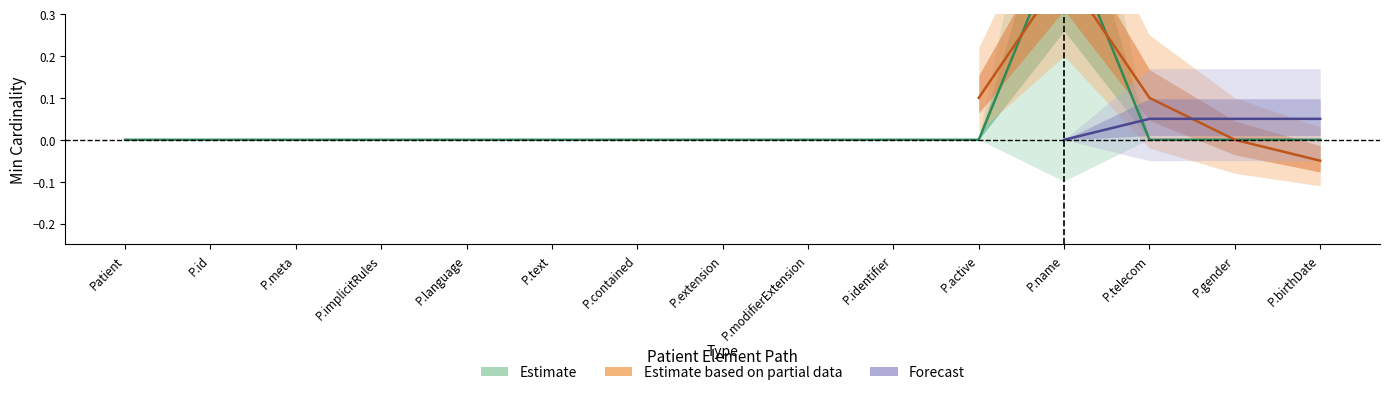

Is it true that Forecast equals 0 at Patient.name?

True